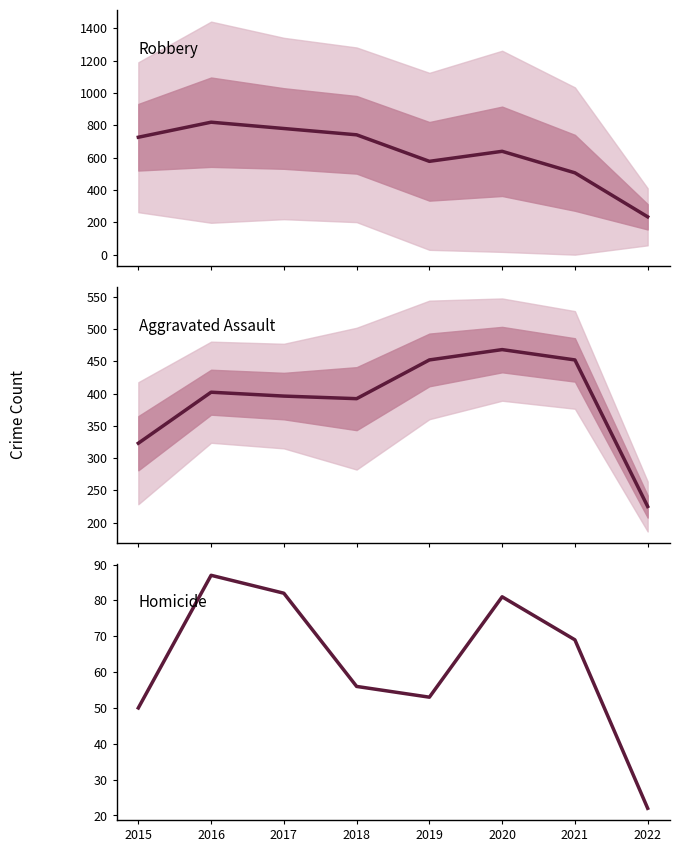

True or false: Homicide and Aggravated Assault cross at least once.

False